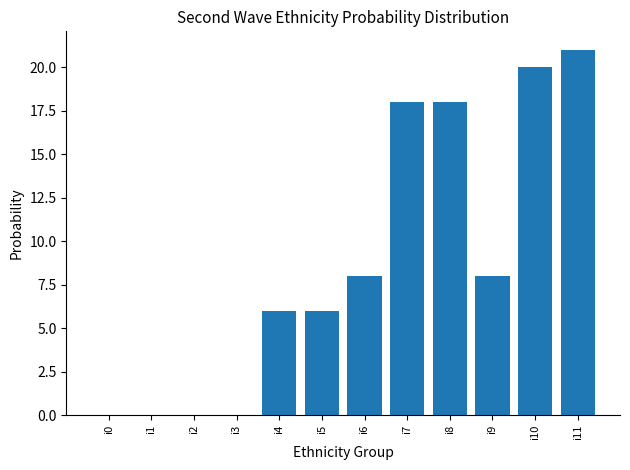

The value at i1 is 0. True or false?

True